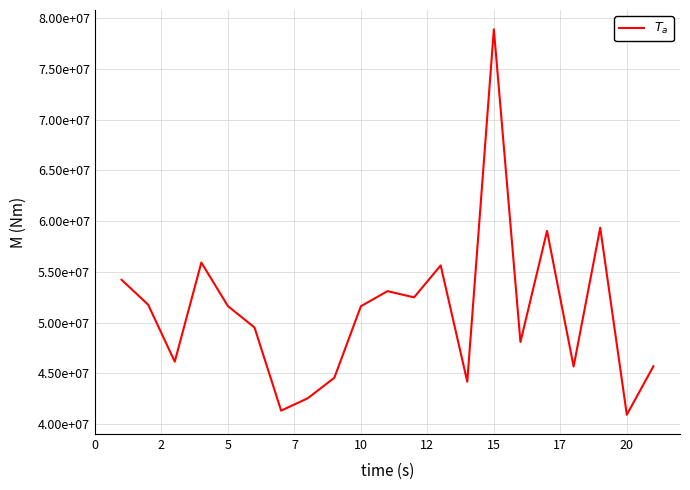

Is this an area chart (filled region under the line)?

No